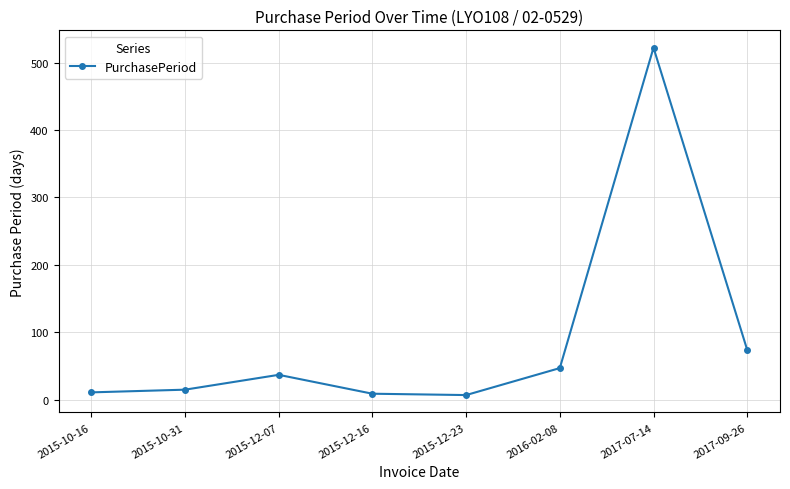

What is the label of the 1st point from the right?

2017-09-26